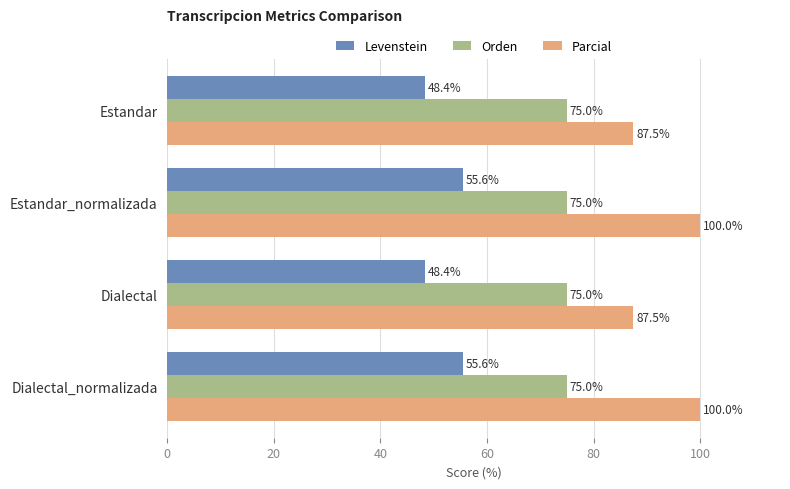

Is it true that Parcial equals 139.2 at Dialectal_normalizada?

False